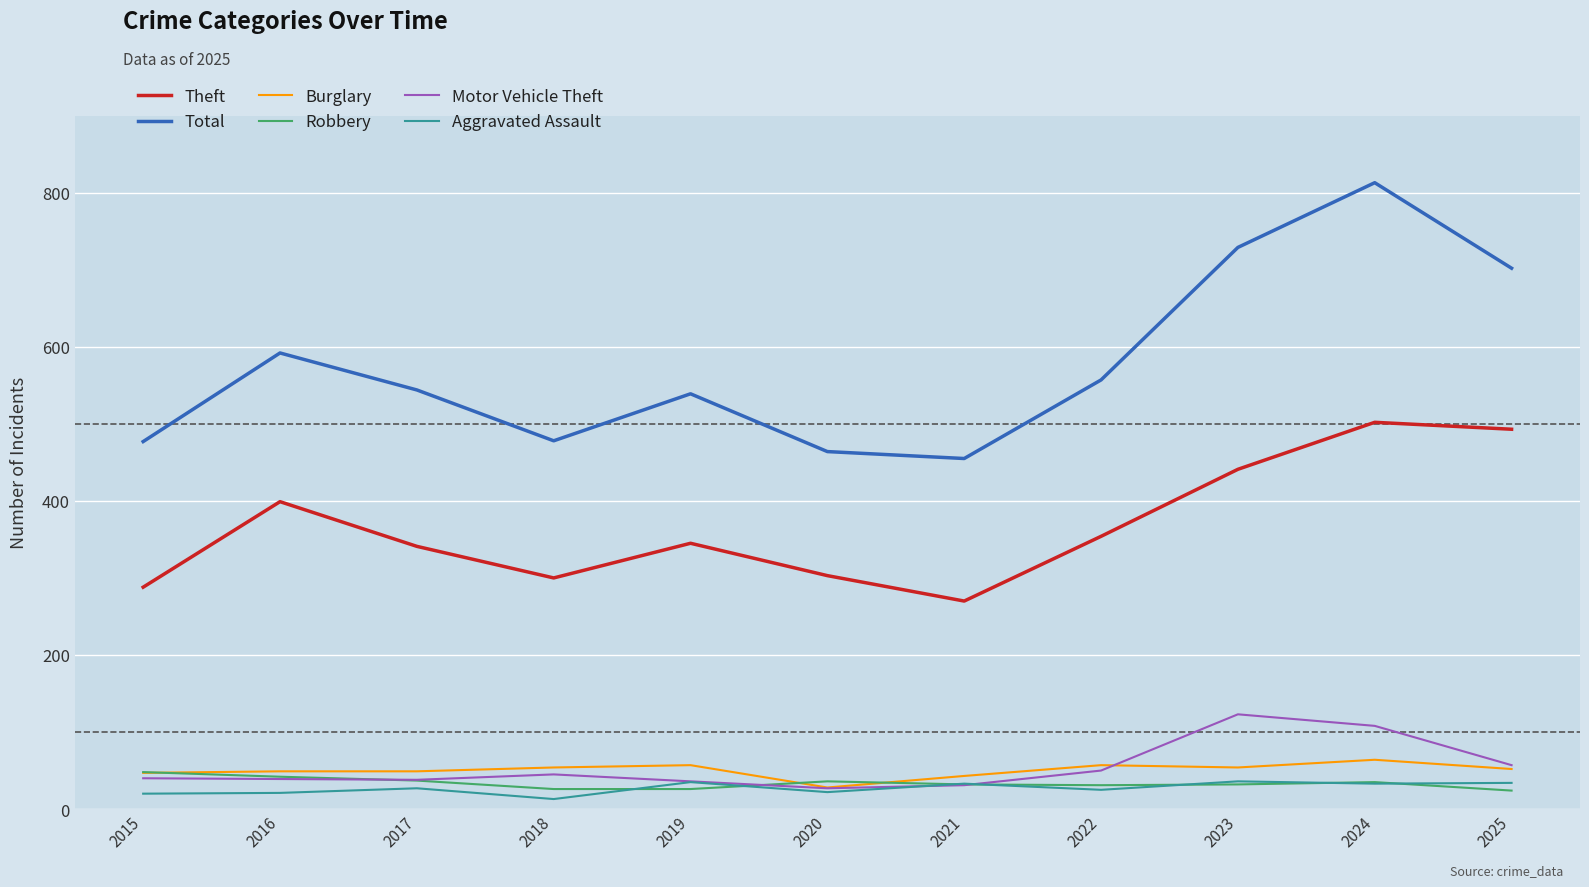

True or false: Theft and Motor Vehicle Theft cross at least once.

False